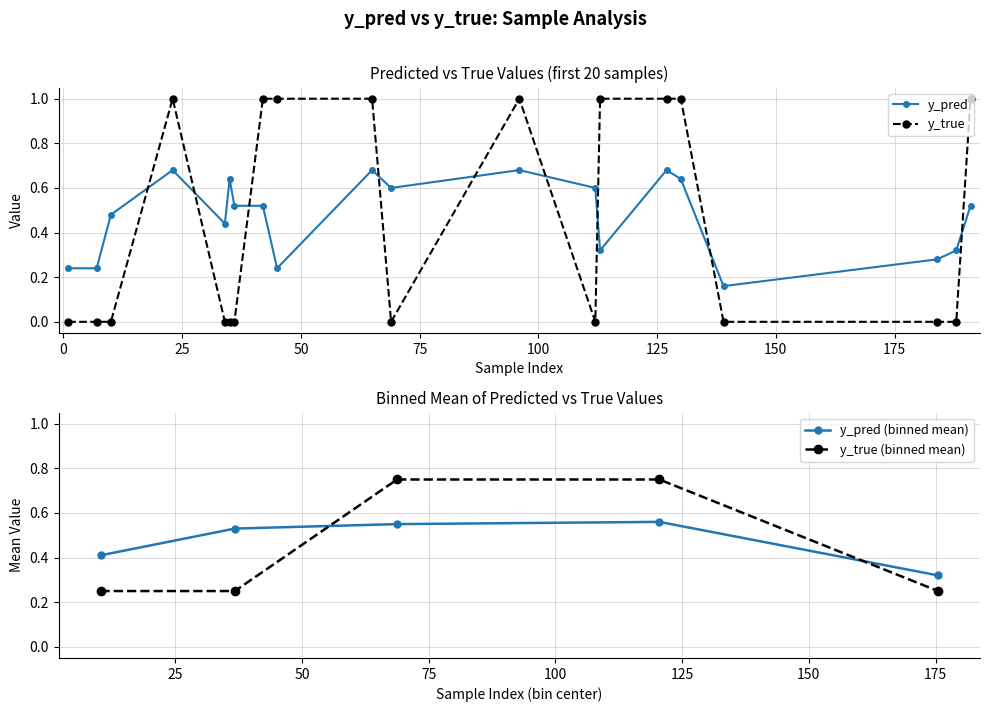

Which series changed the most between 1 and 96?

y_true